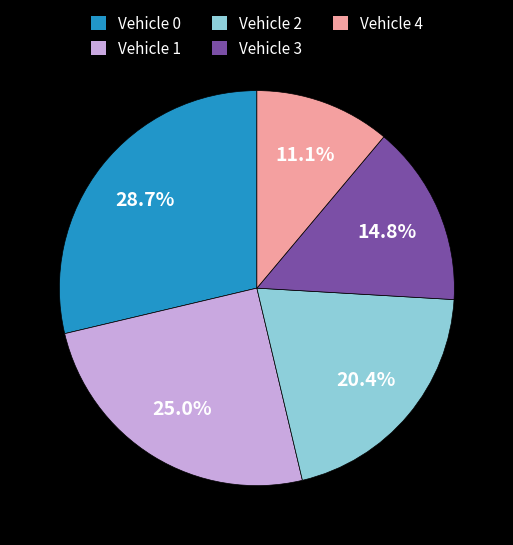

Count the number of slices in the pie.

5